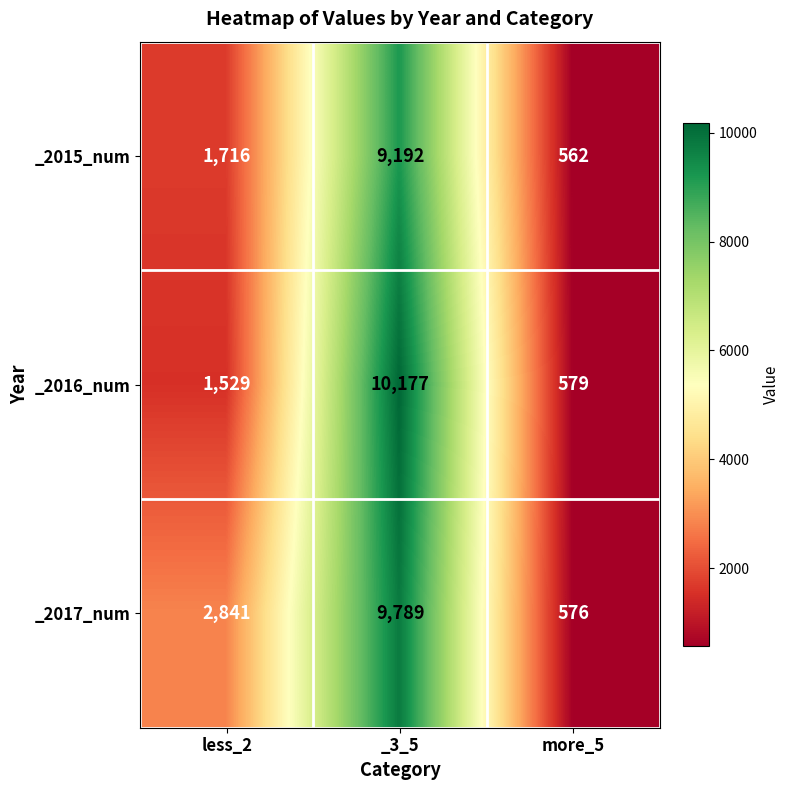

Which category has the highest value across all series?

_3_5